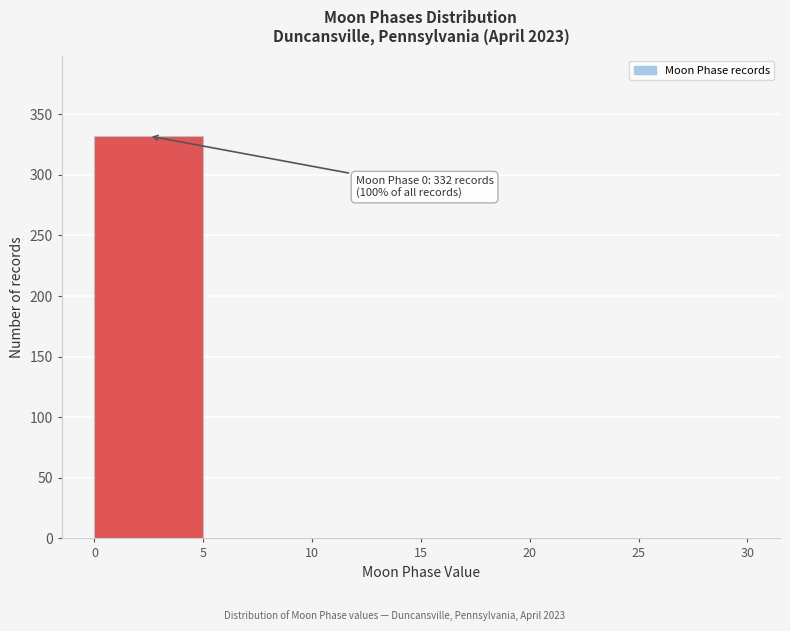

Which range on the x-axis has the tallest bar?

0 to 5